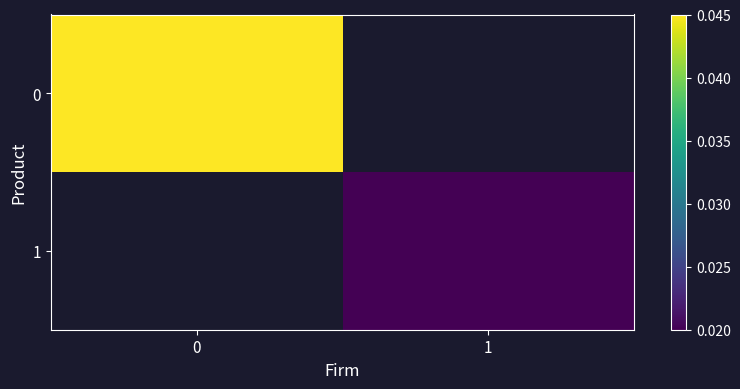

Where does the 1 series first go above 0?

1